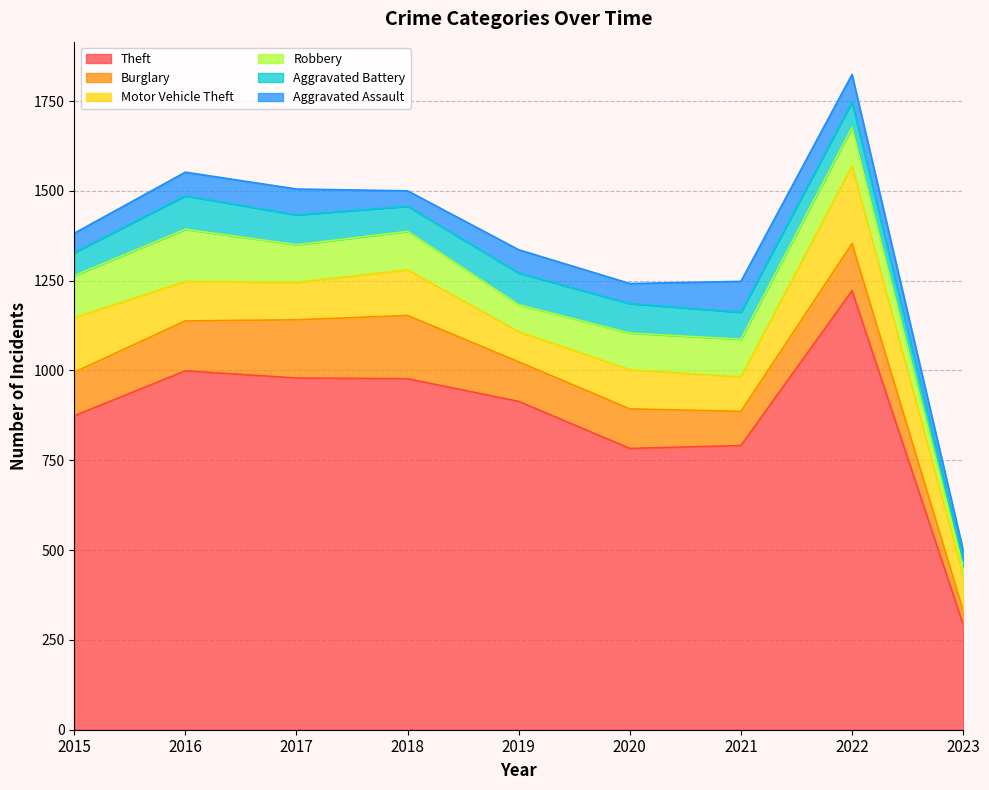

What is the difference between the maximum and minimum values in the Robbery series?

121